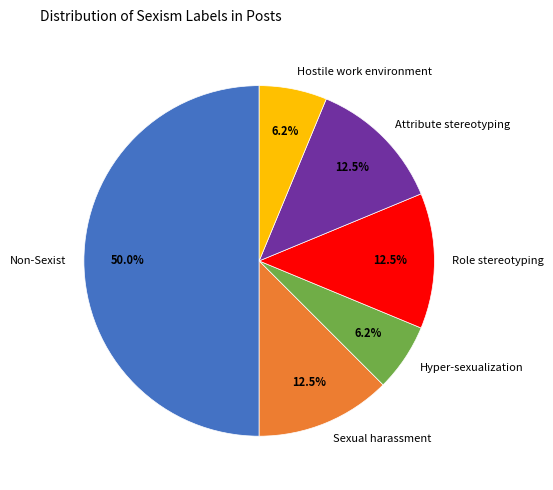

Which category has the biggest portion of the pie?

Non-Sexist